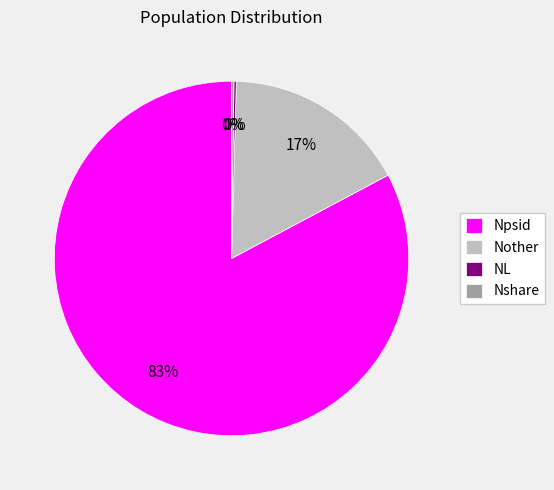

Is it true that Nother is 17% of the pie?

True